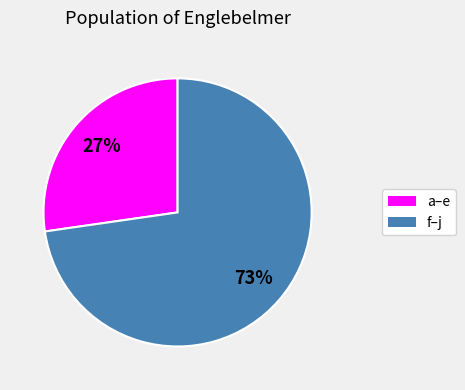

Is there any slice that represents more than half of the pie?

Yes